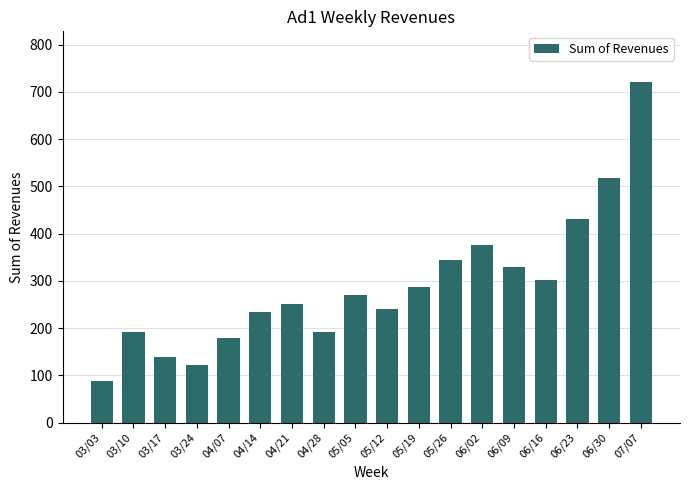

Are the bars horizontal?

No